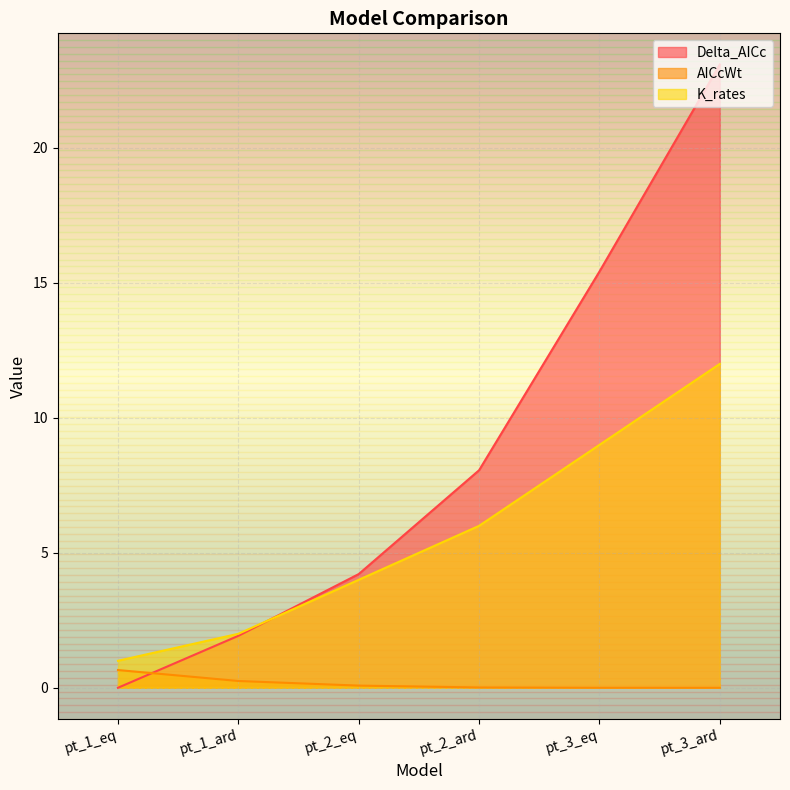

True or false: K_rates has a value of 8.0 at pt_3_ard.

False